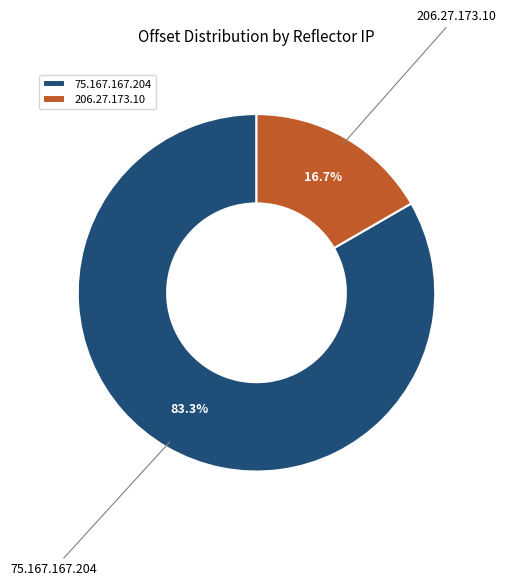

To the nearest percent, what is the difference between the largest and smallest slice percentages?

67%